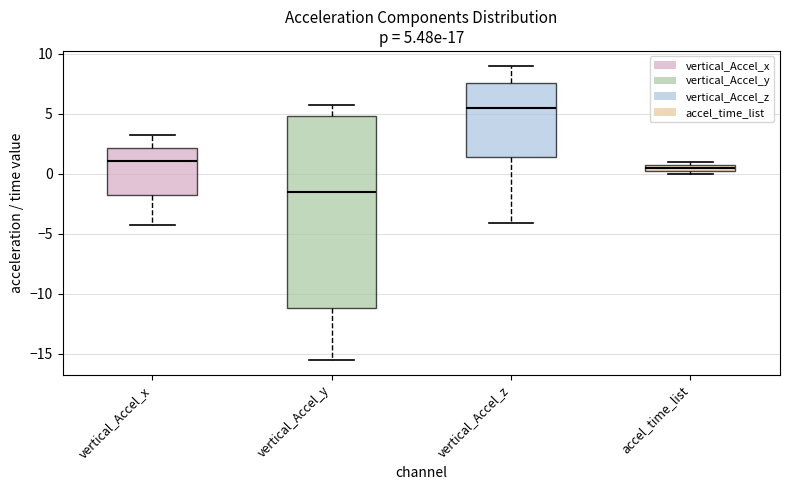

Which box is the tallest, from its lower edge to its upper edge?

vertical_Accel_y